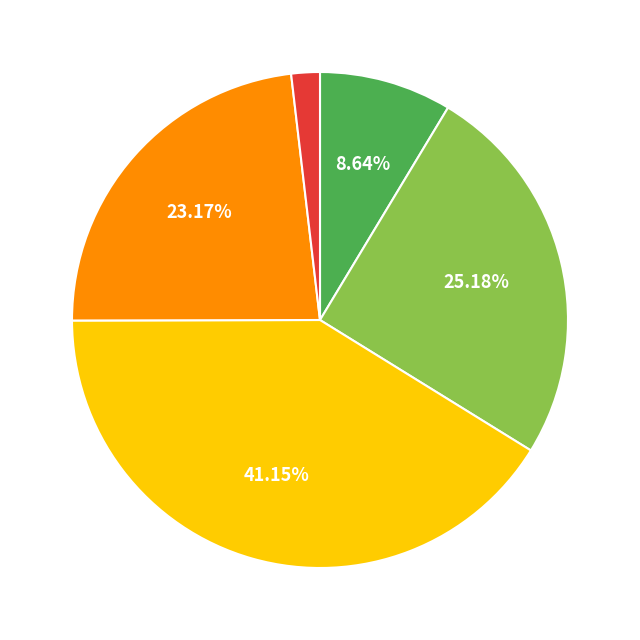

Is there any slice that represents more than half of the pie?

No